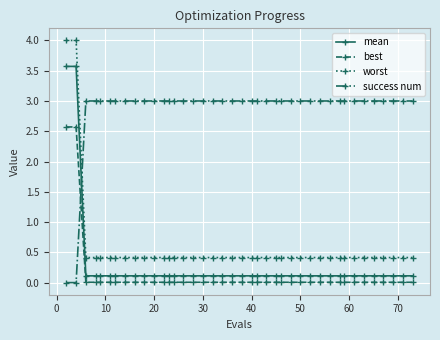

What is the maximum value for mean?

3.6